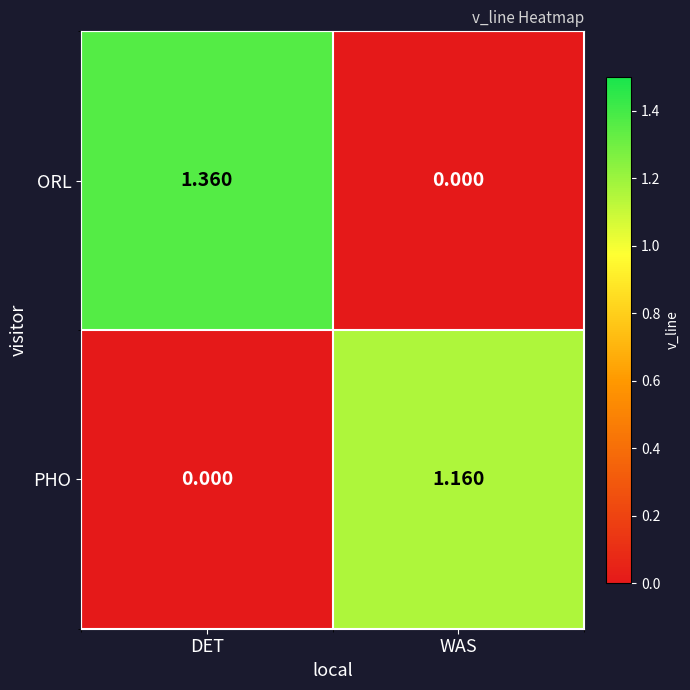

Which series changed the most between DET and WAS?

ORL